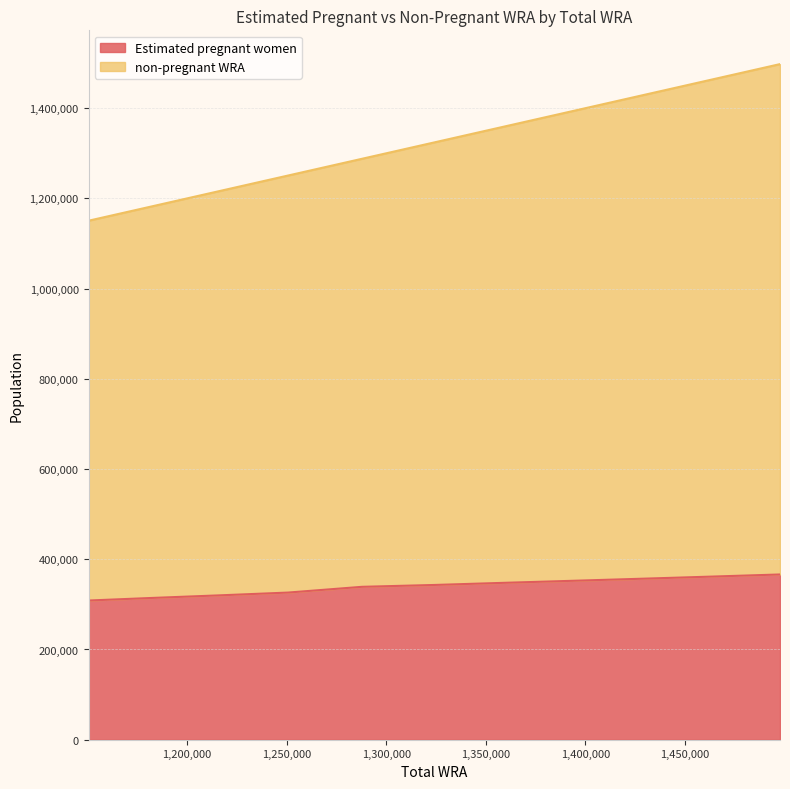

Which series changed the most between 1215600 and 1359000?

non-pregnant WRA